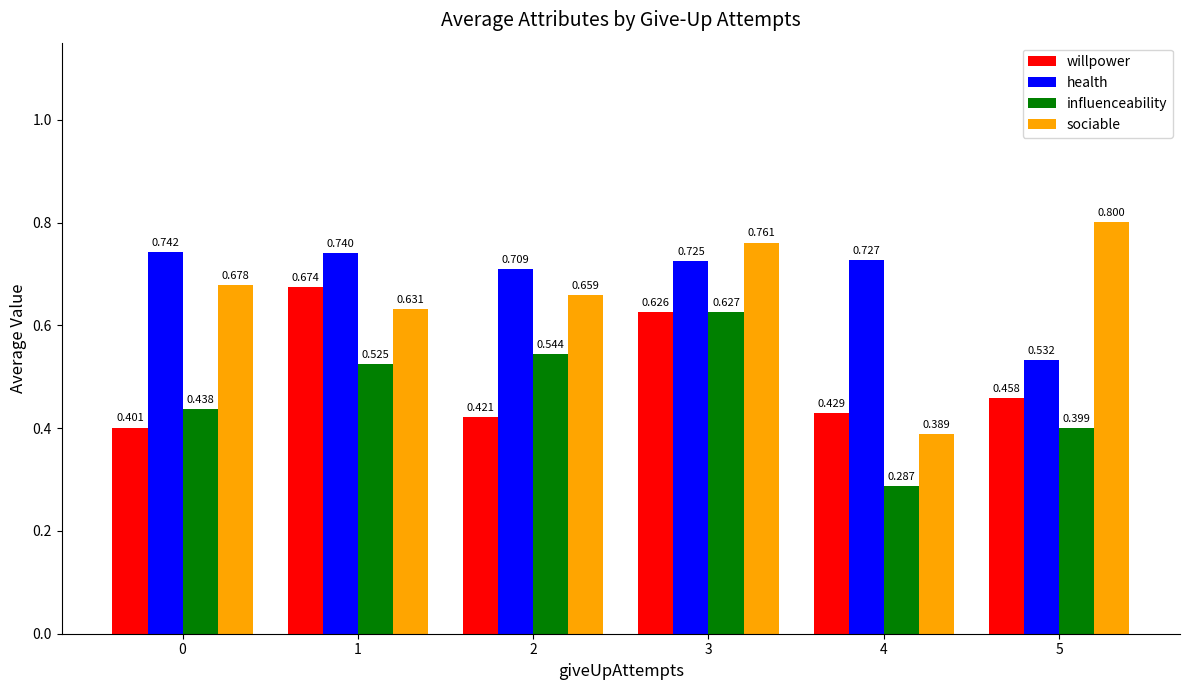

Which series has the largest total across all categories?

health